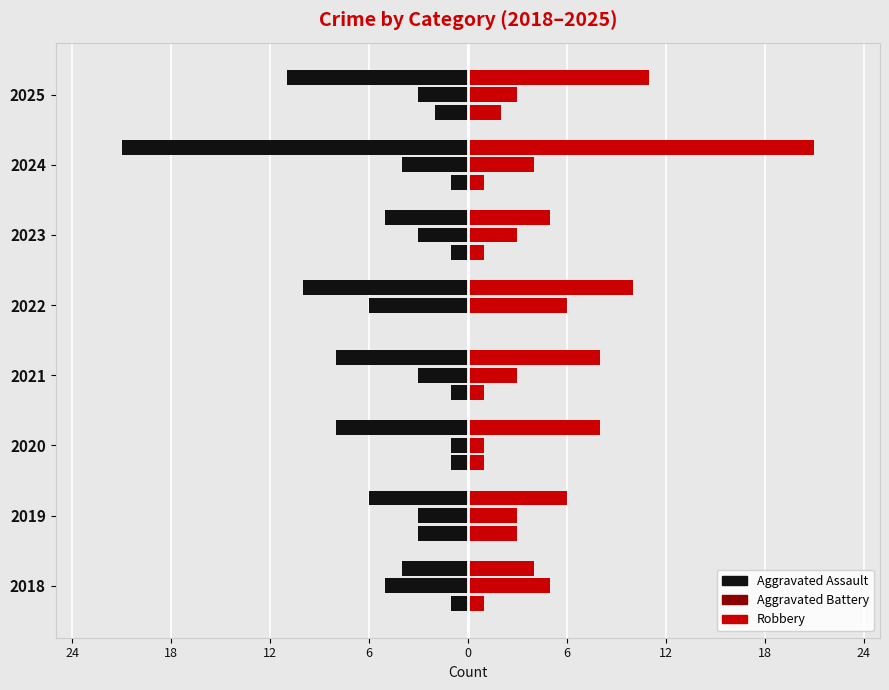

The Robbery series shows 10 at 2022. True or false?

True